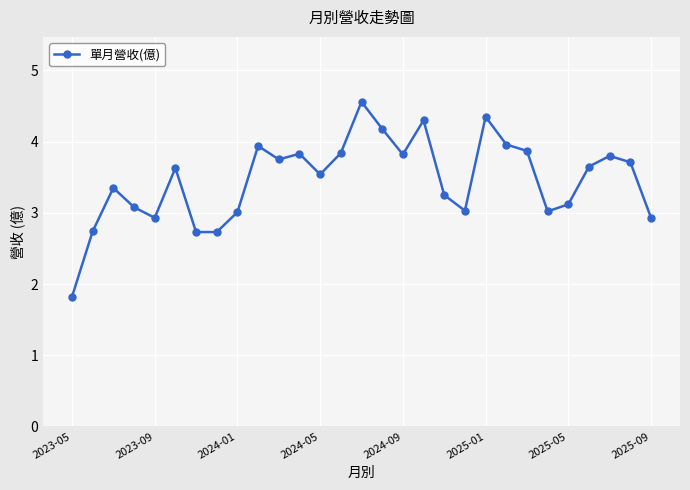

What is the greatest value displayed?

4.6